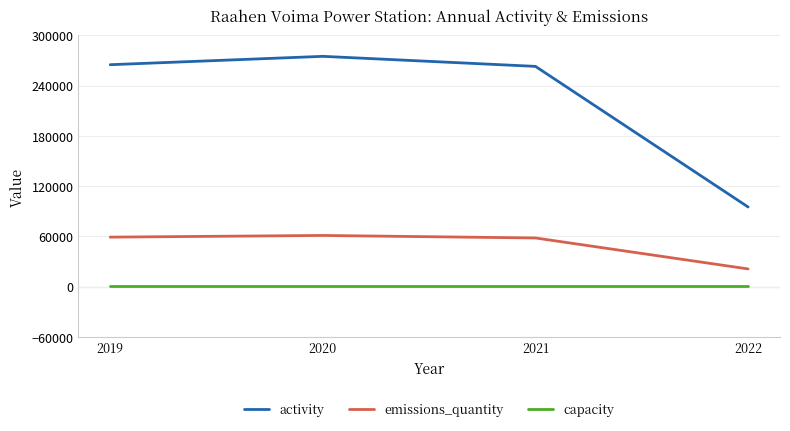

Which series changed the most between 2020 and 2022?

activity